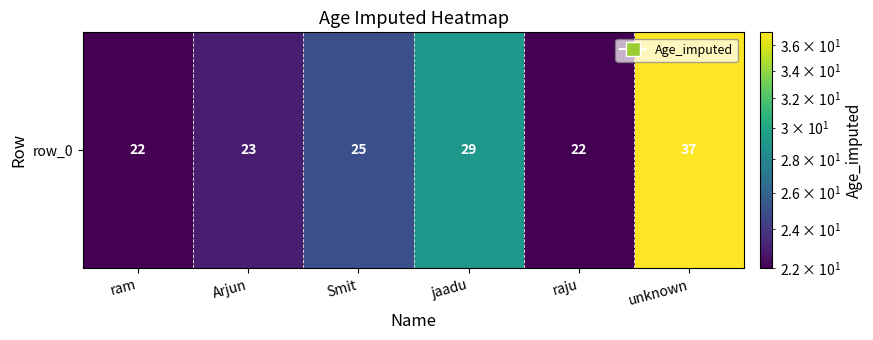

At which label is the value closest to 29?

jaadu